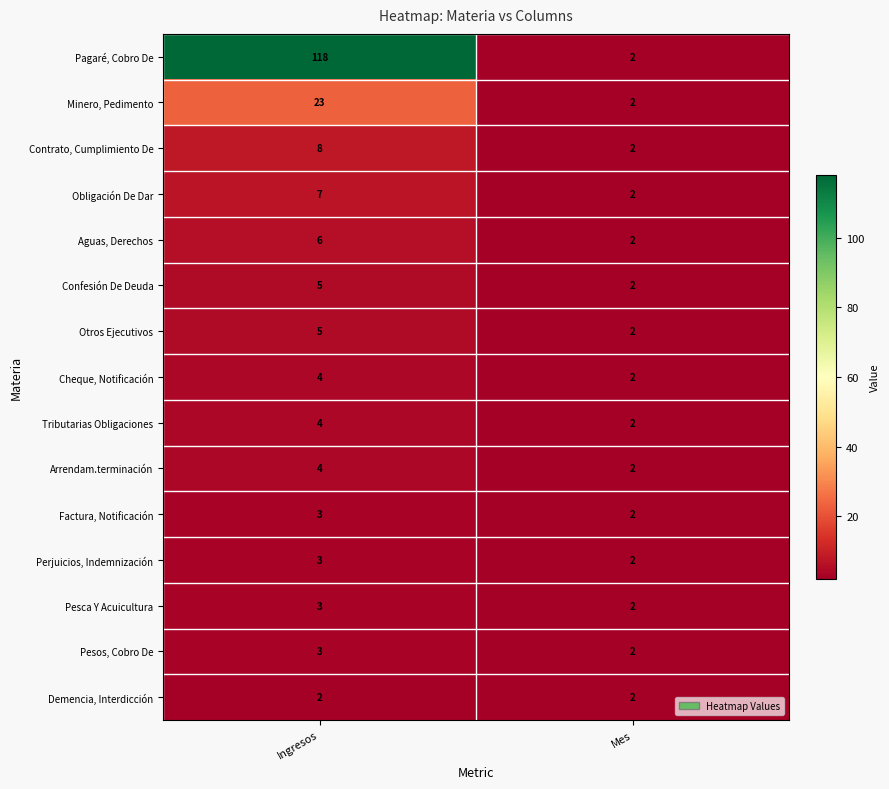

Reading left to right, transcribe all the data shown in this chart.

Pagaré, Cobro De: 118	2
Minero, Pedimento: 23	2
Contrato, Cumplimiento De: 8	2
Obligación De Dar: 7	2
Aguas, Derechos: 6	2
Confesión De Deuda: 5	2
Otros Ejecutivos: 5	2
Cheque, Notificación: 4	2
Tributarias Obligaciones: 4	2
Arrendam.terminación: 4	2
Factura, Notificación: 3	2
Perjuicios, Indemnización: 3	2
Pesca Y Acuicultura: 3	2
Pesos, Cobro De: 3	2
Demencia, Interdicción: 2	2